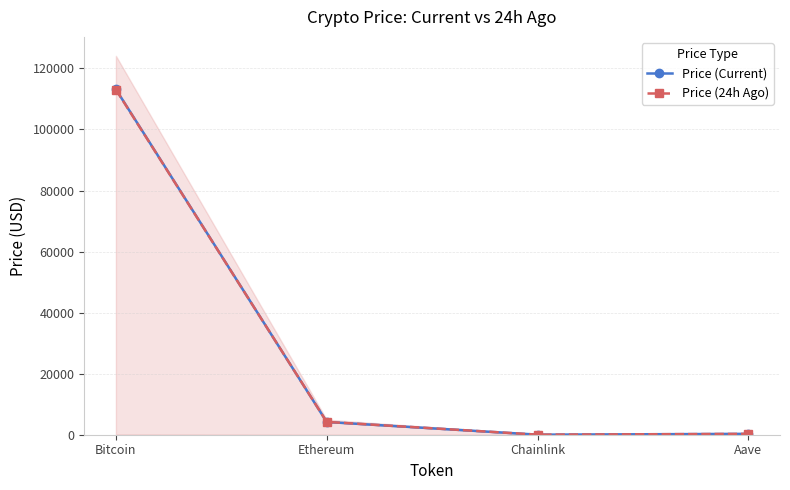

Which has a higher value, Ethereum or Chainlink?

Ethereum